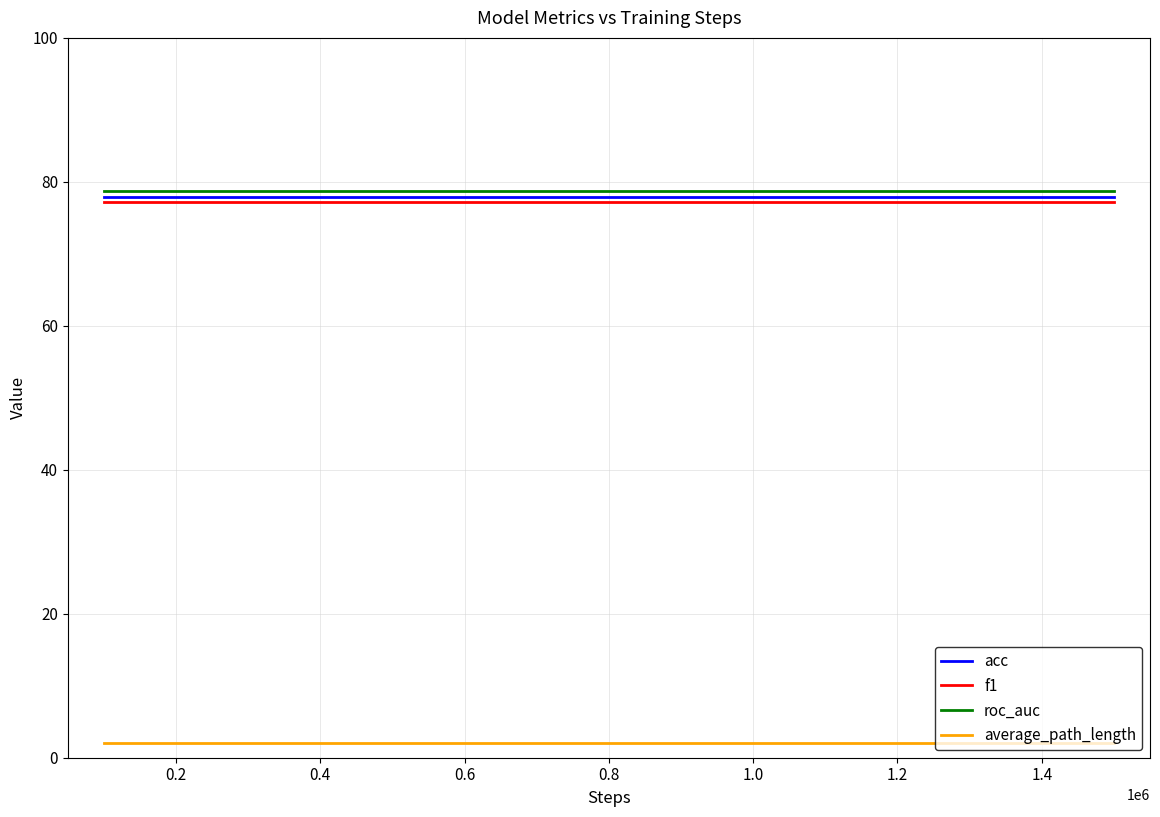

What is the minimum value for acc?

77.9